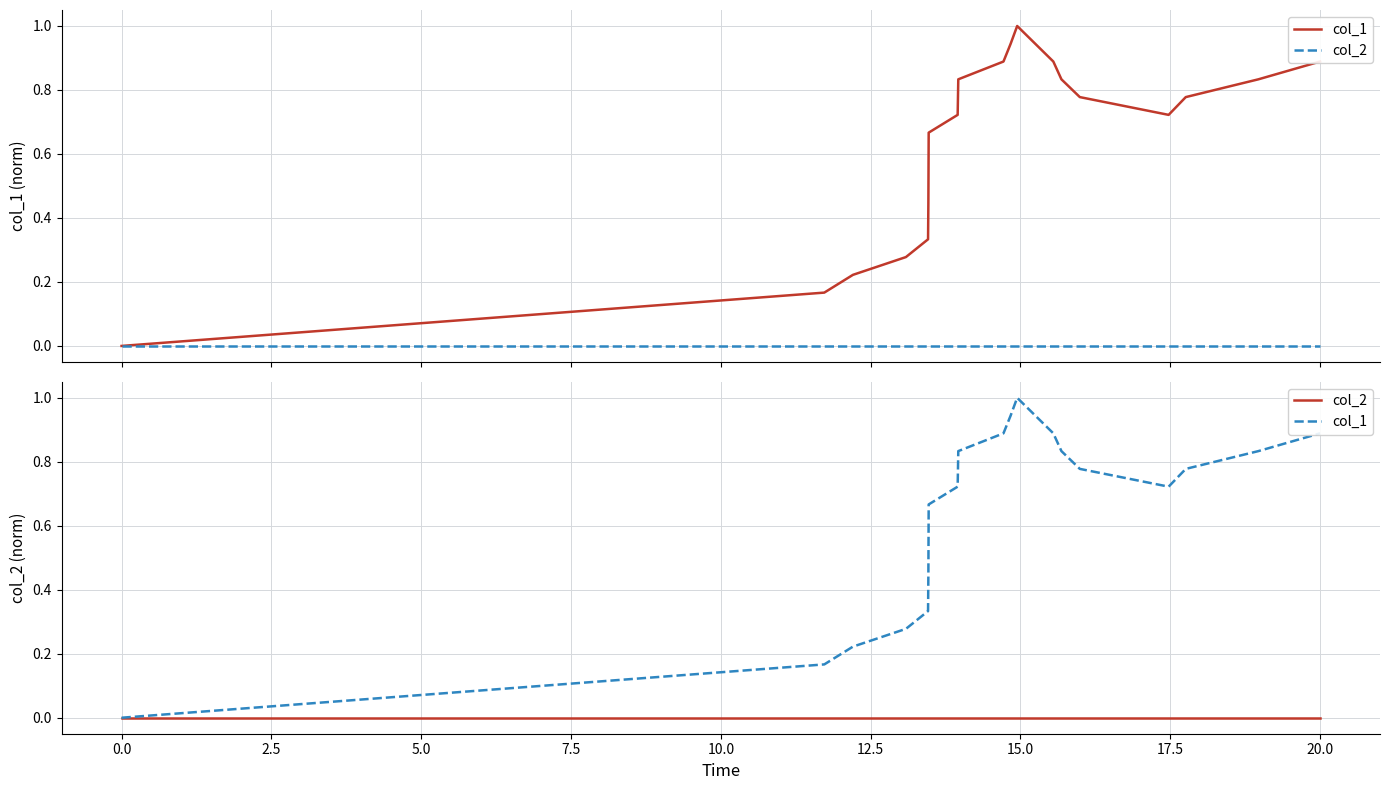

At 5.0, list the series in order from largest to smallest.

col_1, col_2